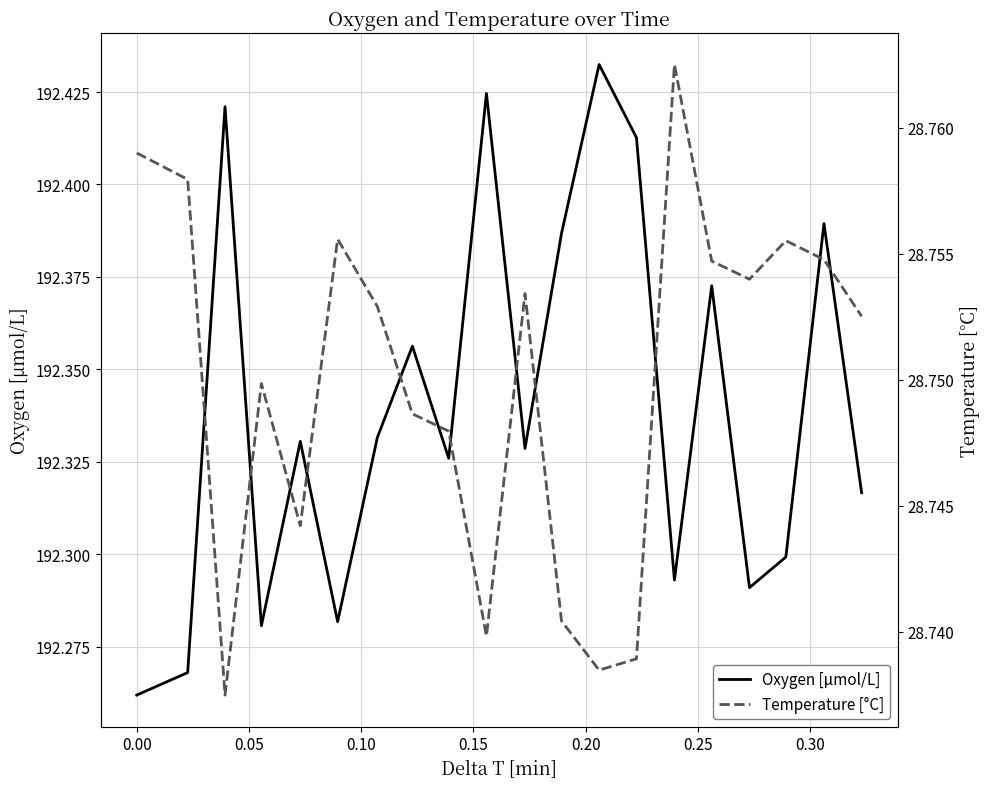

Does the chart display data point markers on the line(s)?

No